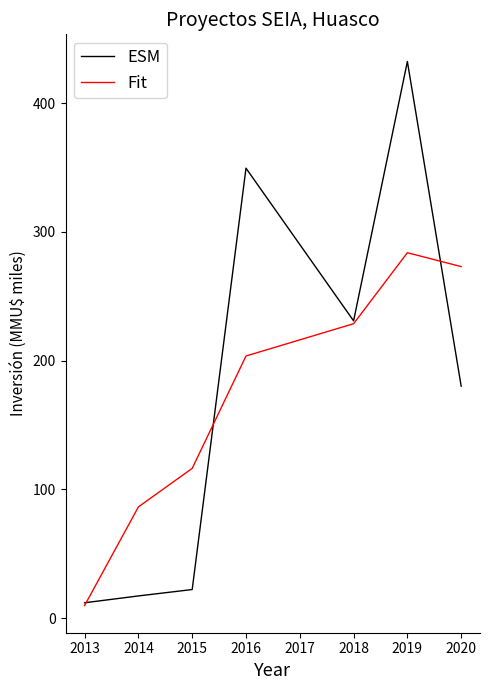

Reading right to left, list all the values displayed in this chart.

ESM: 180.1	432.3	230.9	349.4	22.2	17.2	11.9
Fit: 273.0	283.8	228.6	203.6	116.3	86.3	9.7